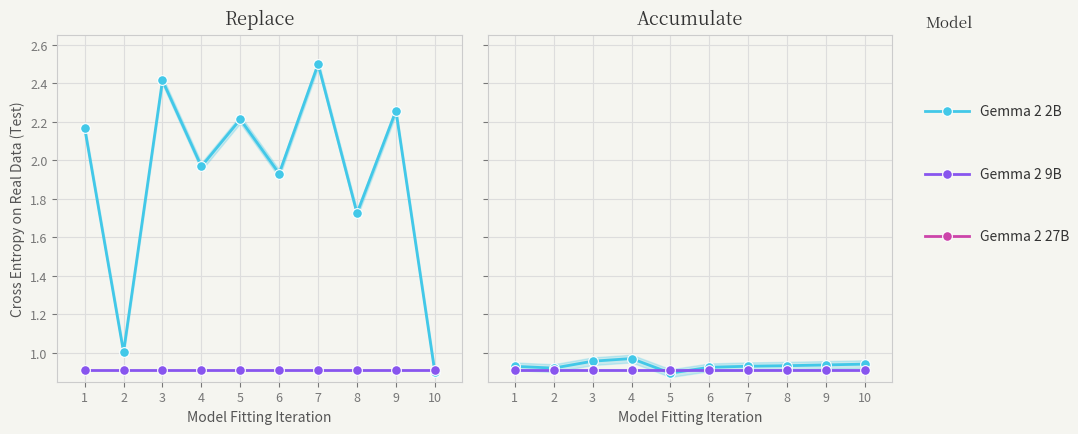

Is it true that Gemma 2 2B equals 1.5 at 6?

False